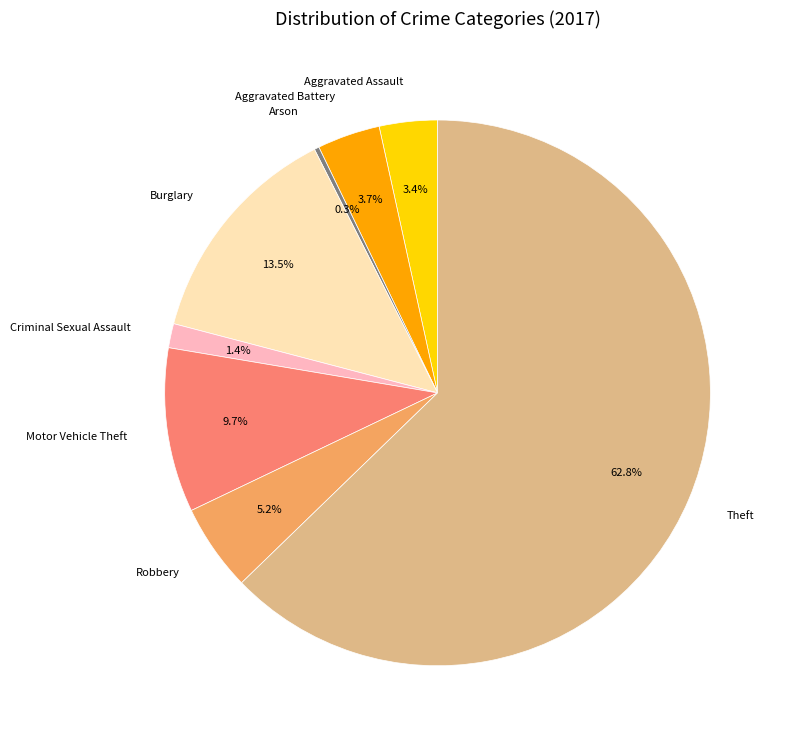

What percentage is the Motor Vehicle Theft slice, to the nearest percent?

10%